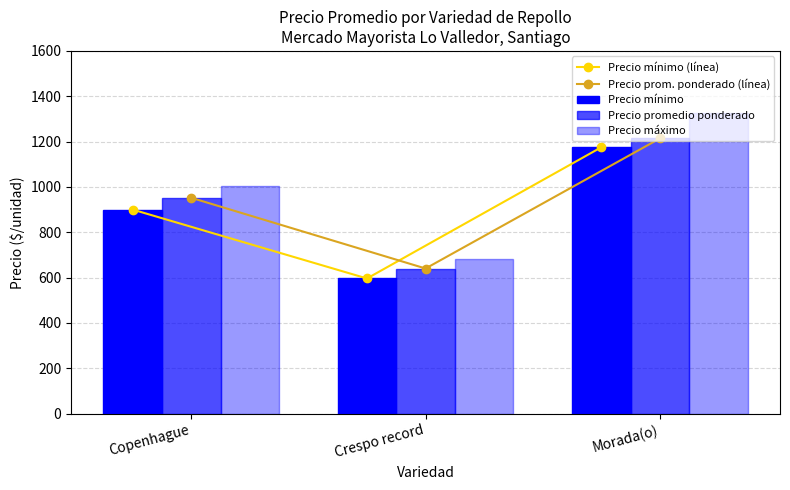

What is the value of the Precio mínimo (línea) bar at the 3rd from the left?

1175